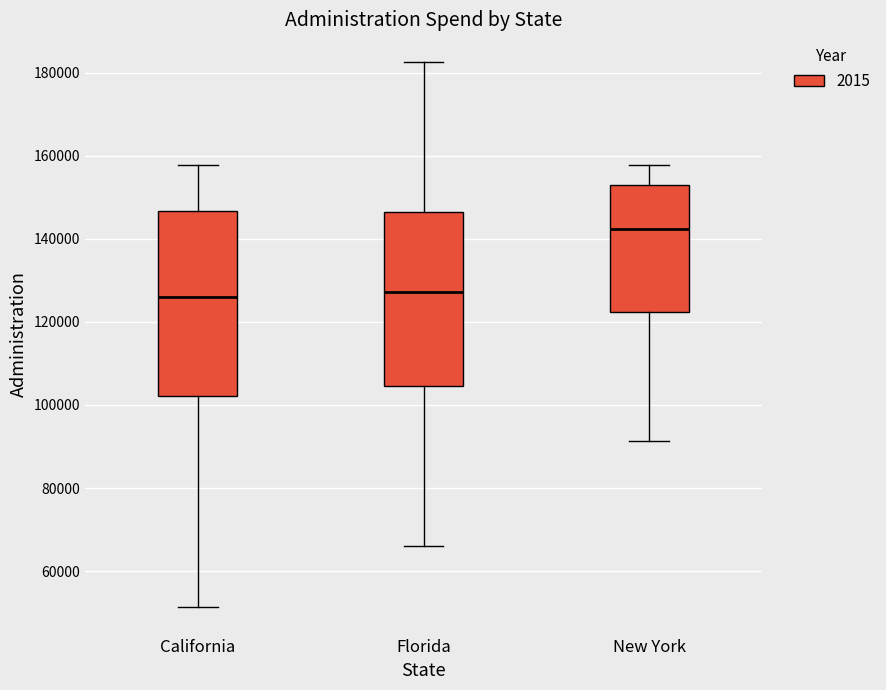

Reading left to right, read every box against the y-axis: the position of its median line, the range the box covers, and the ends of its whiskers. The values are not printed on the chart, so give them approximately, as read against the axis.

California: median 126000, box 102000 to 146000, whiskers 52000 to 158000
Florida: median 128000, box 104000 to 146000, whiskers 66000 to 182000
New York: median 142000, box 122000 to 152000, whiskers 92000 to 158000